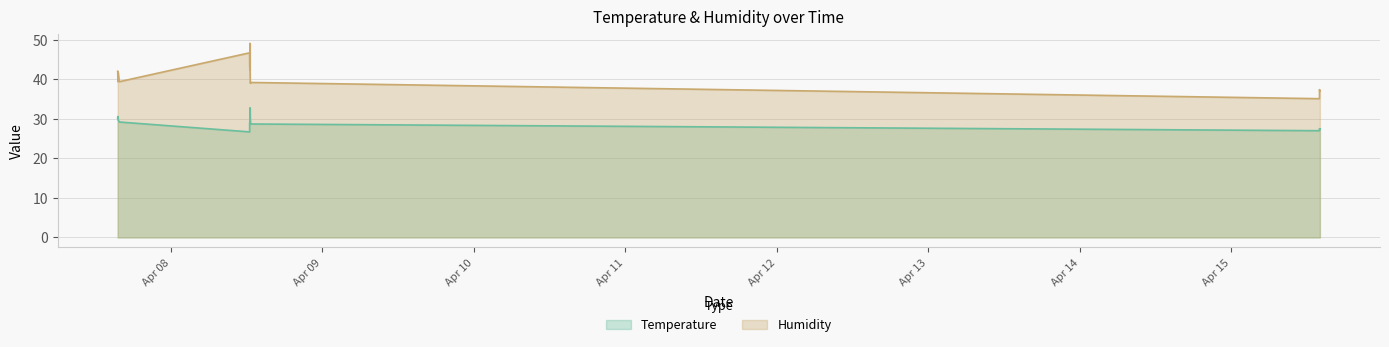

Which series has the largest total across all categories?

Humidity